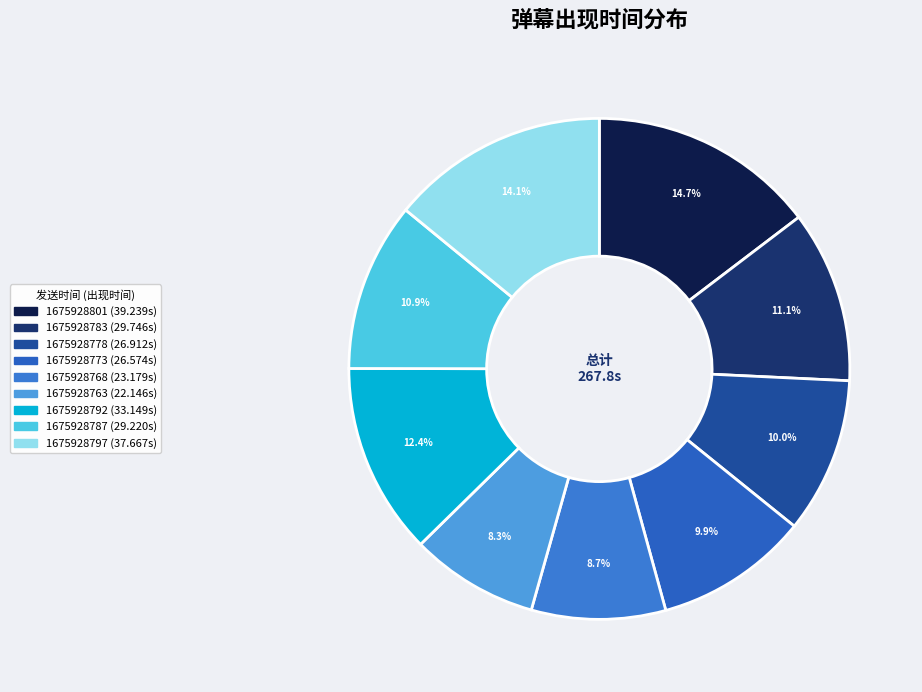

What portion of the pie excludes 1675928792?

87.6%